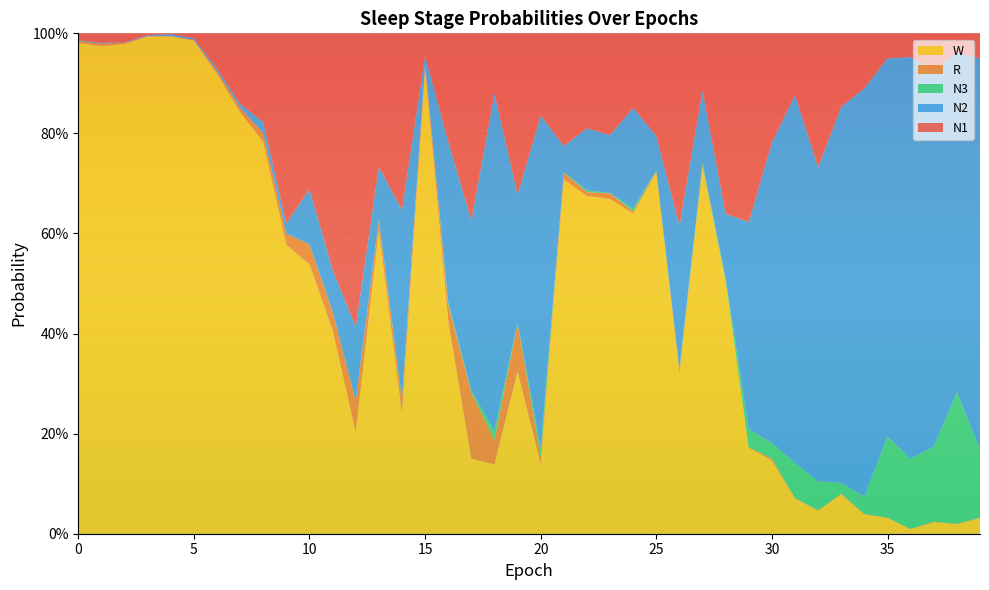

Reading left to right, transcribe all the data shown in this chart.

N1: 0.0	0.0	0.0	0.0	0.0	0.0	0.1	0.1	0.2	0.4	0.3	0.5	0.6	0.3	0.4	0.0	0.2	0.4	0.1	0.3	0.2	0.2	0.2	0.2	0.1	0.2	0.4	0.1	0.4	0.4	0.2	0.1	0.3	0.1	0.1	0.0	0.0	0.1	0.0	0.1
N2: 0.0	0.0	0.0	0.0	0.0	0.0	0.0	0.0	0.0	0.0	0.1	0.1	0.1	0.1	0.4	0.0	0.3	0.3	0.7	0.3	0.7	0.1	0.1	0.1	0.2	0.1	0.3	0.1	0.1	0.4	0.6	0.7	0.6	0.8	0.8	0.8	0.8	0.8	0.7	0.8
N3: 0.0	0.0	0.0	0.0	0.0	0.0	0.0	0.0	0.0	0.0	0.0	0.0	0.0	0.0	0.0	0.0	0.0	0.0	0.0	0.0	0.0	0.0	0.0	0.0	0.0	0.0	0.0	0.0	0.0	0.0	0.0	0.1	0.1	0.0	0.0	0.2	0.1	0.2	0.3	0.1
R: 0.0	0.0	0.0	0.0	0.0	0.0	0.0	0.0	0.0	0.0	0.0	0.0	0.1	0.0	0.0	0.0	0.0	0.1	0.0	0.1	0.0	0.0	0.0	0.0	0.0	0.0	0.0	0.0	0.0	0.0	0.0	0.0	0.0	0.0	0.0	0.0	0.0	0.0	0.0	0.0
W: 1.0	1.0	1.0	1.0	1.0	1.0	0.9	0.8	0.8	0.6	0.5	0.4	0.2	0.6	0.2	0.9	0.4	0.2	0.1	0.3	0.1	0.7	0.7	0.7	0.6	0.7	0.3	0.7	0.5	0.2	0.1	0.1	0.0	0.1	0.0	0.0	0.0	0.0	0.0	0.0